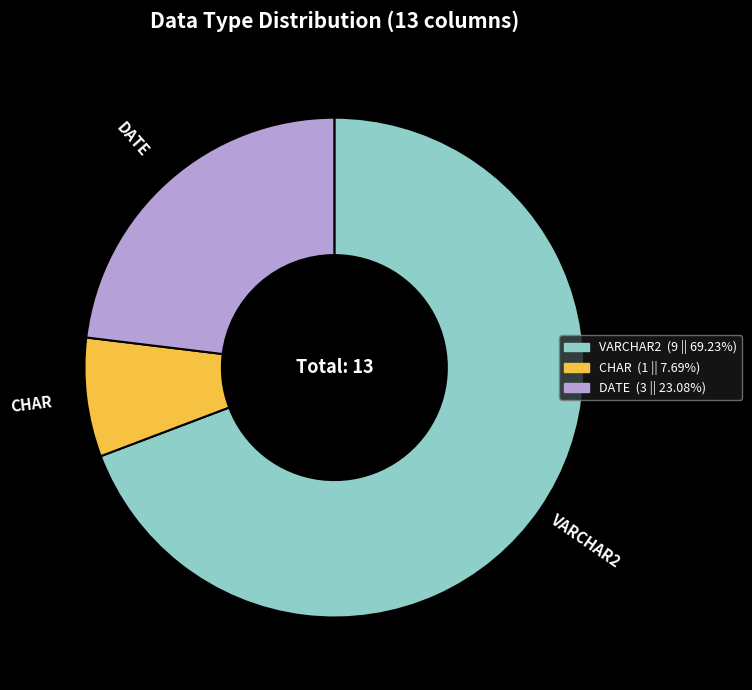

Which category has the smallest portion of the pie?

CHAR